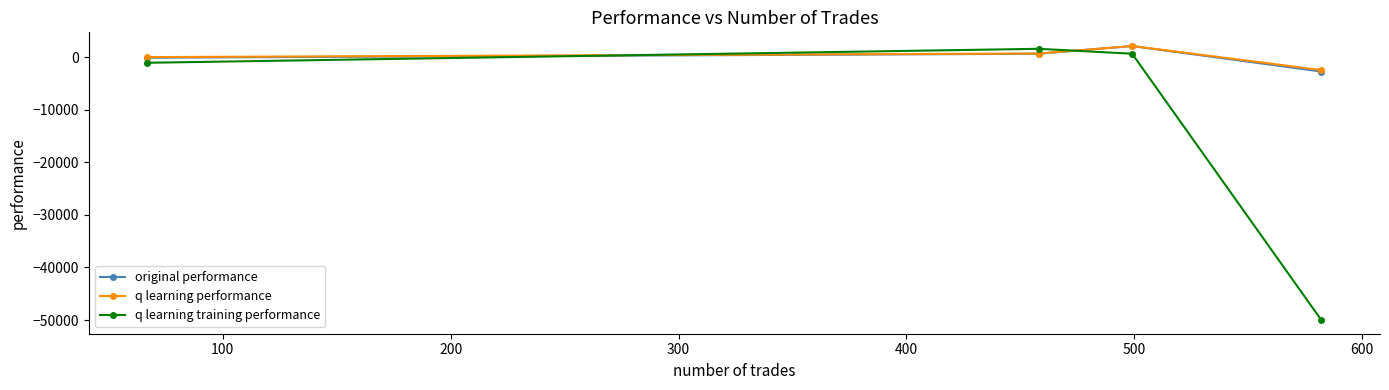

True or false: original performance has more than 1 interior local peaks.

False